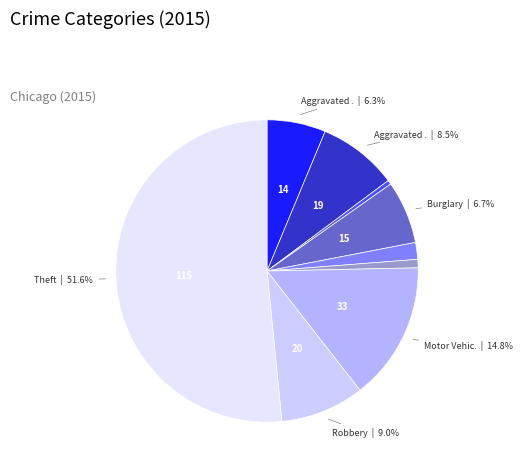

Is there a majority slice in this chart?

Yes